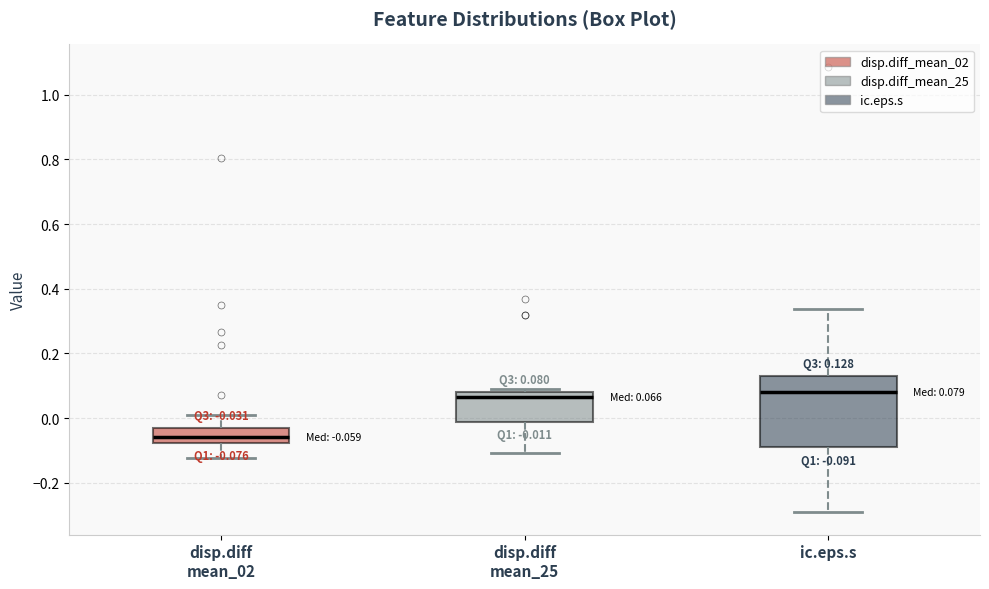

Which box has the lowest median line?

disp.diff mean_02